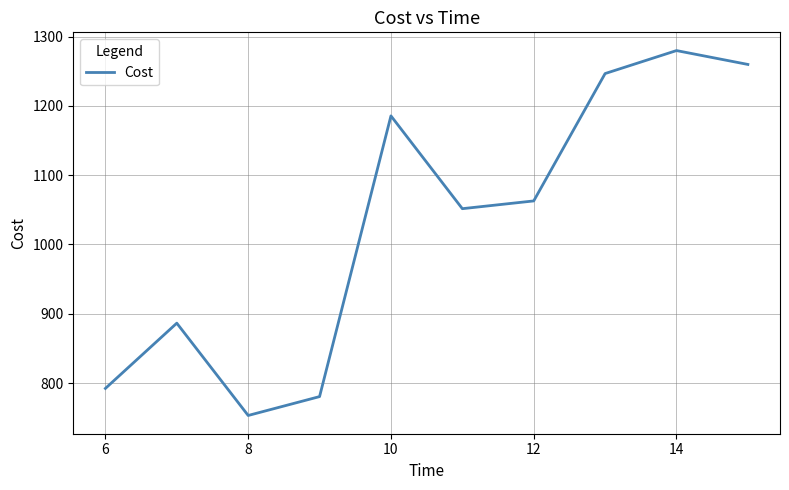

What is the average value?

1029.9